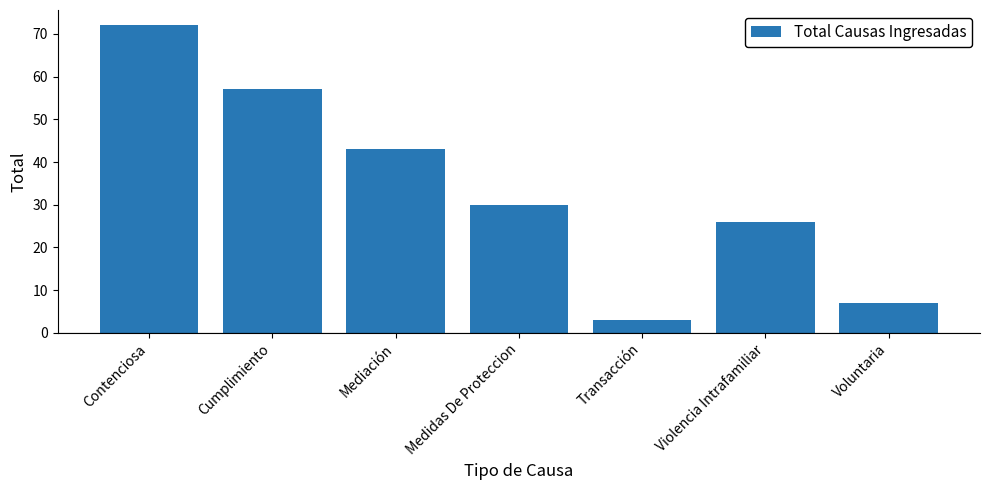

The chart shows a value of 26 at Violencia Intrafamiliar. True or false?

True